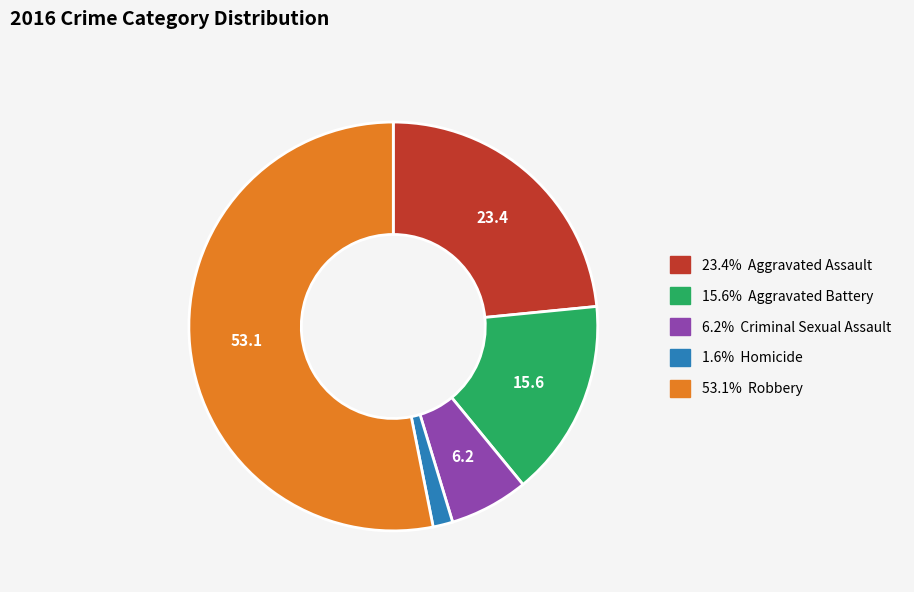

Does any single category account for the majority?

Yes